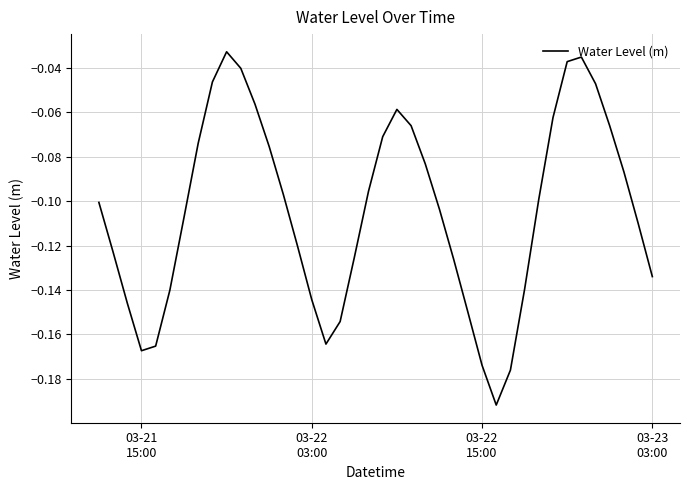

How many lines are shown in the chart?

1